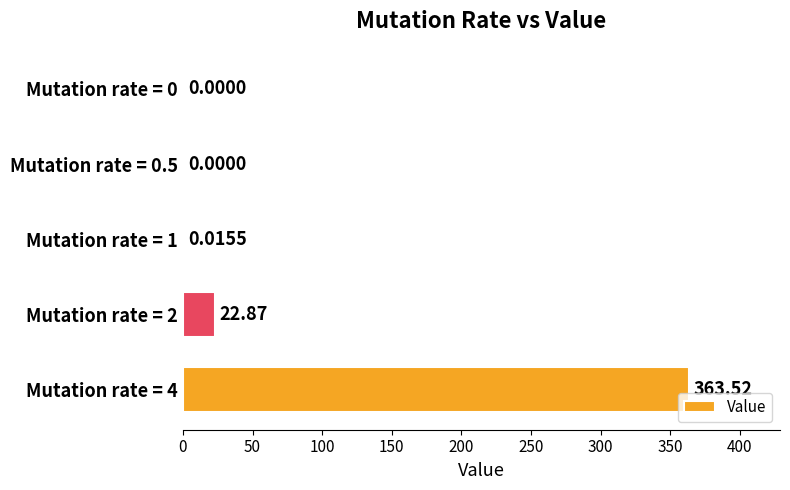

Which has a higher value, Mutation rate = 4 or Mutation rate = 1?

Mutation rate = 4